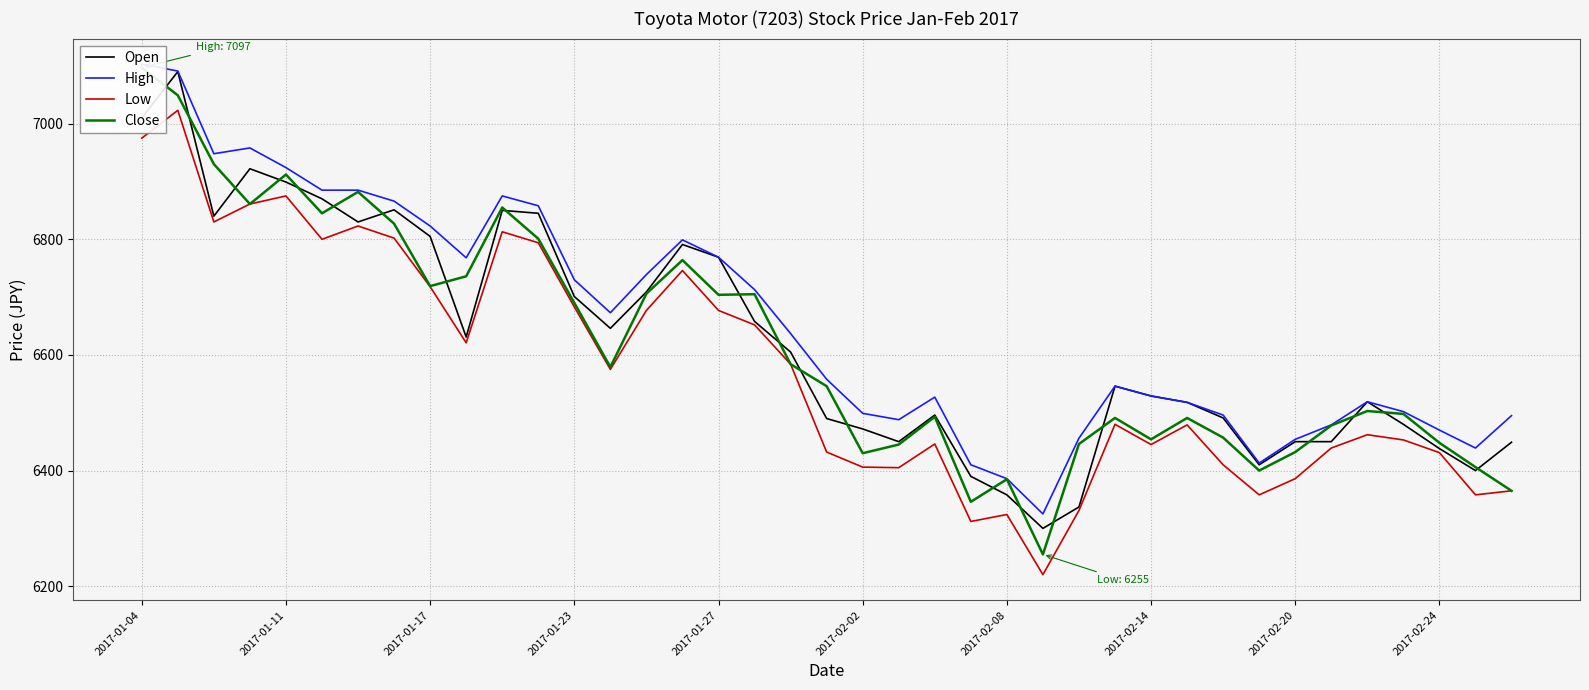

What is the sum of the Close values at 29 and 33?

12969